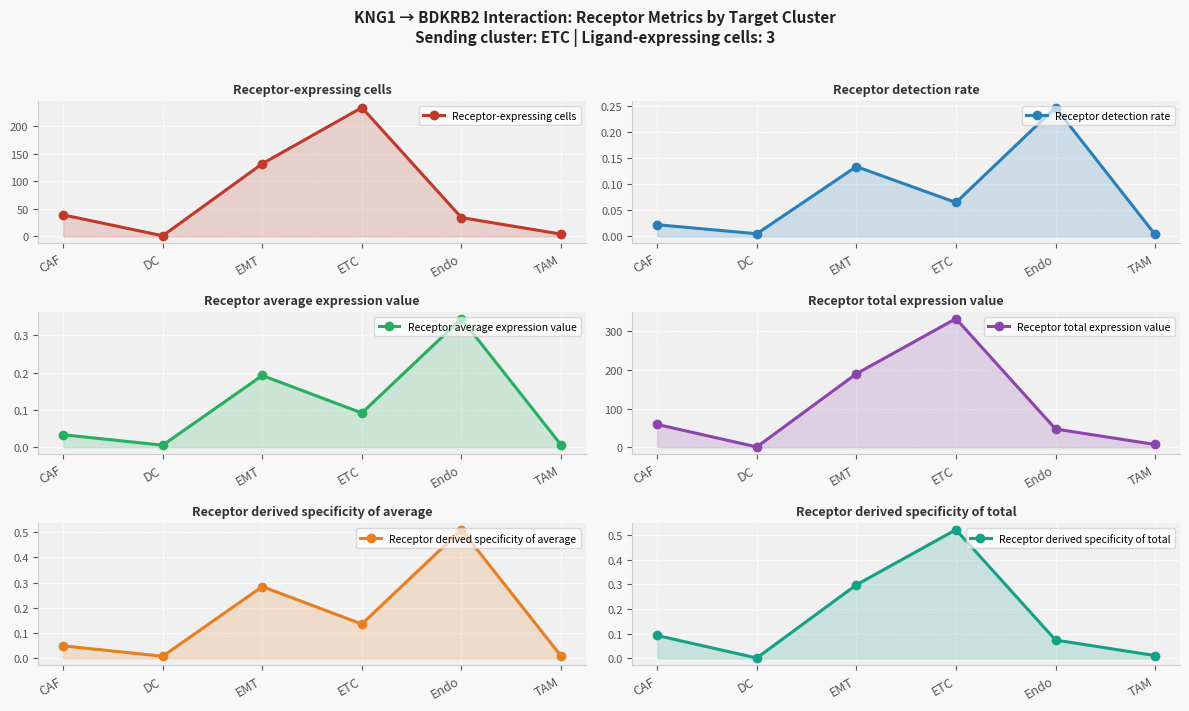

Where is Receptor derived specificity of total nearest to the value 0?

DC